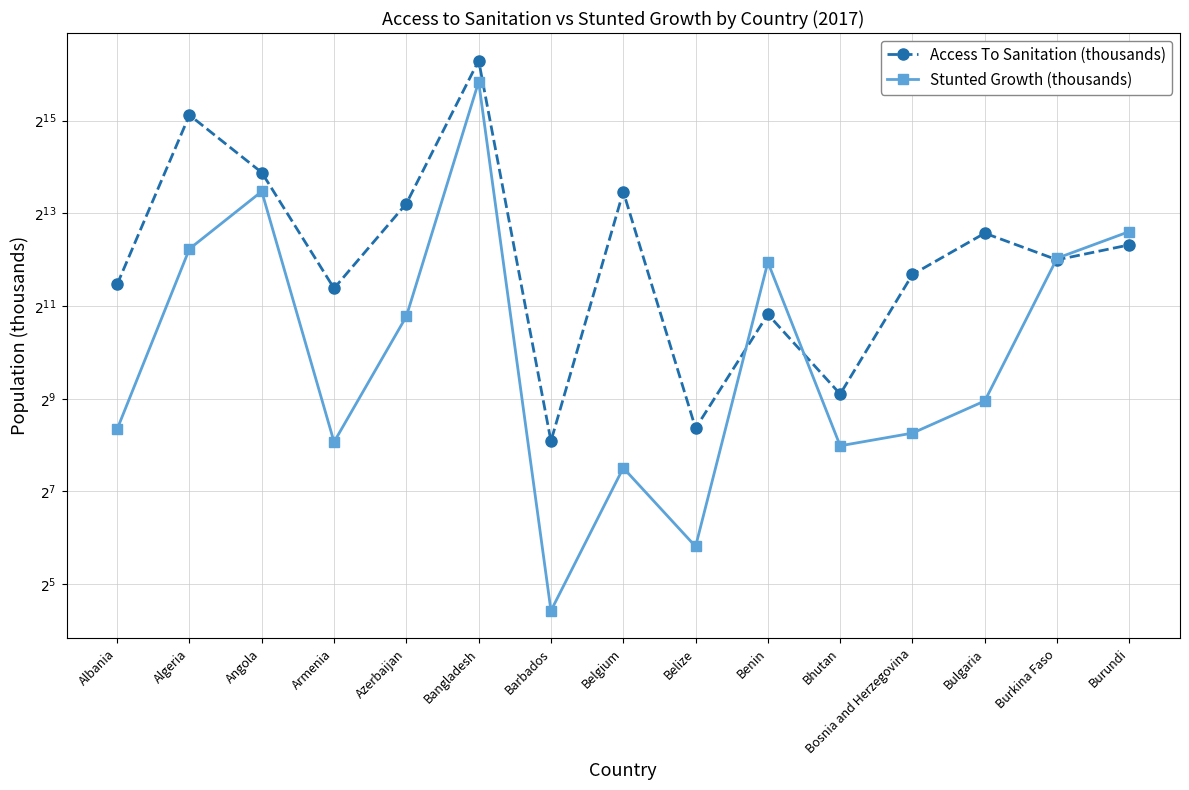

In Access To Sanitation (thousands), how many points are higher than both neighbors (excluding endpoints)?

5